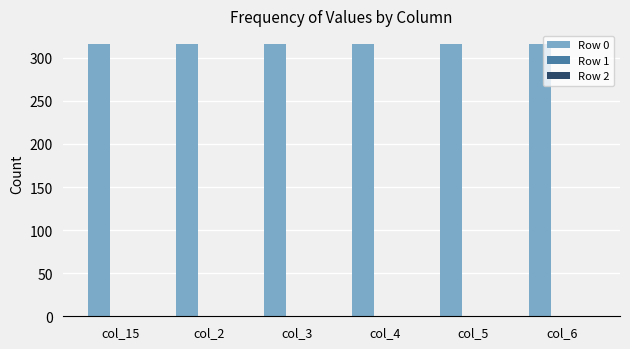

How many categories are shown in the chart?

6